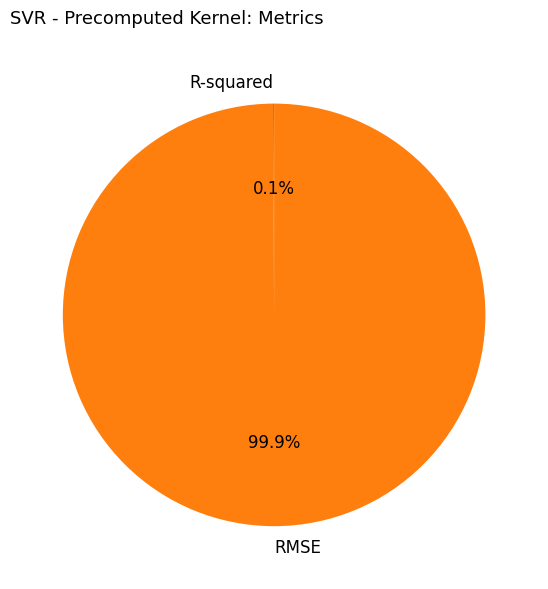

What is the majority slice?

RMSE